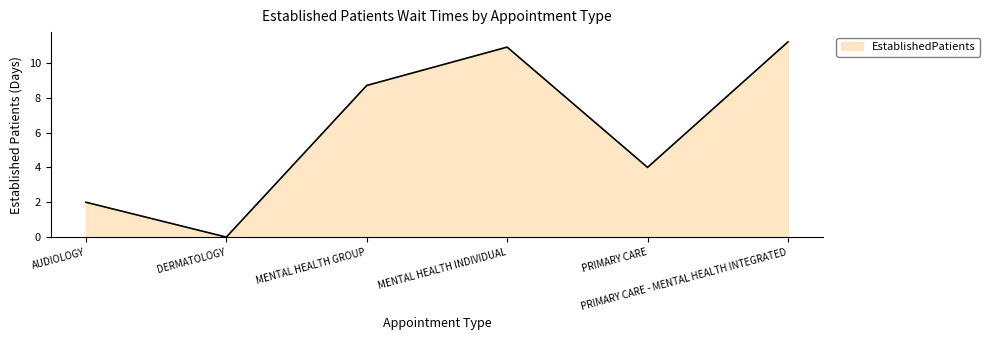

At which category does the chart reach its minimum across all series?

DERMATOLOGY